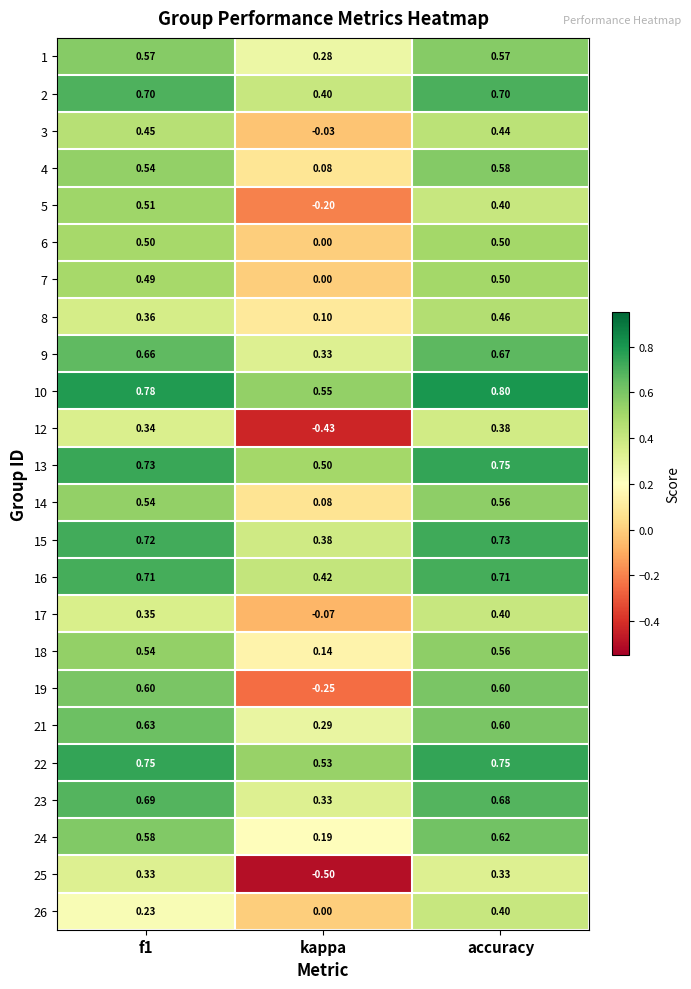

Which category has the highest value across all series?

accuracy